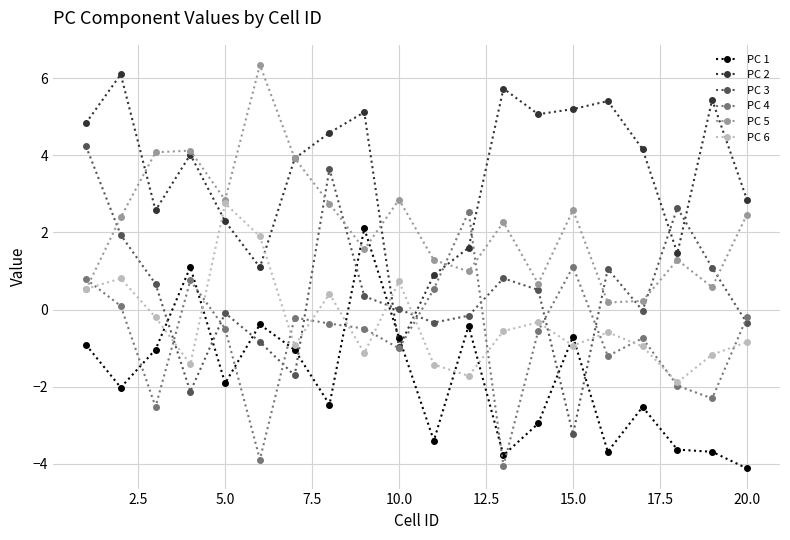

Is this an area chart (filled region under the line)?

No